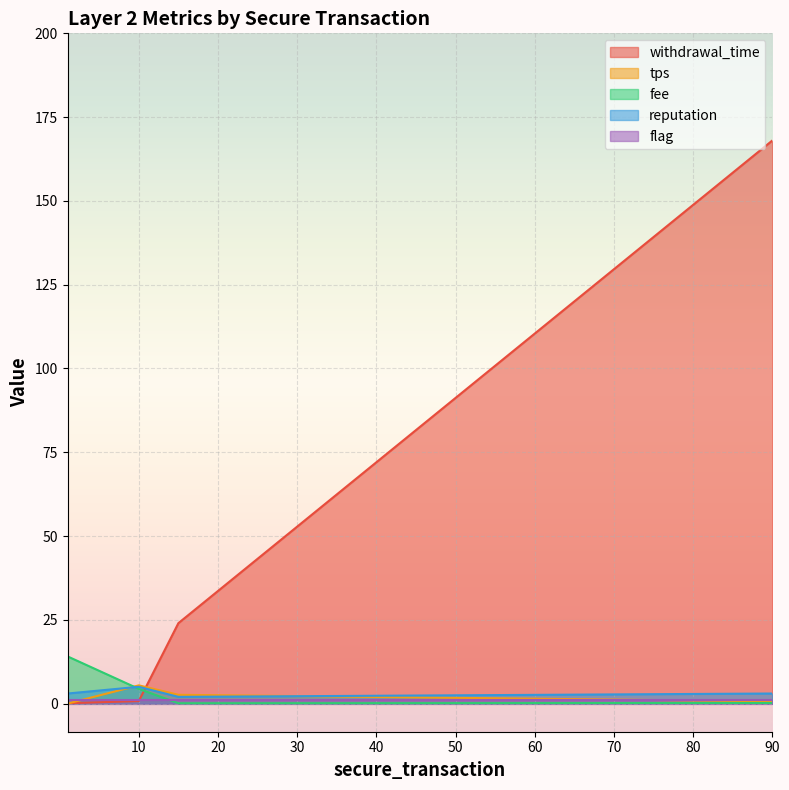

Which label corresponds to the largest value in the chart?

90